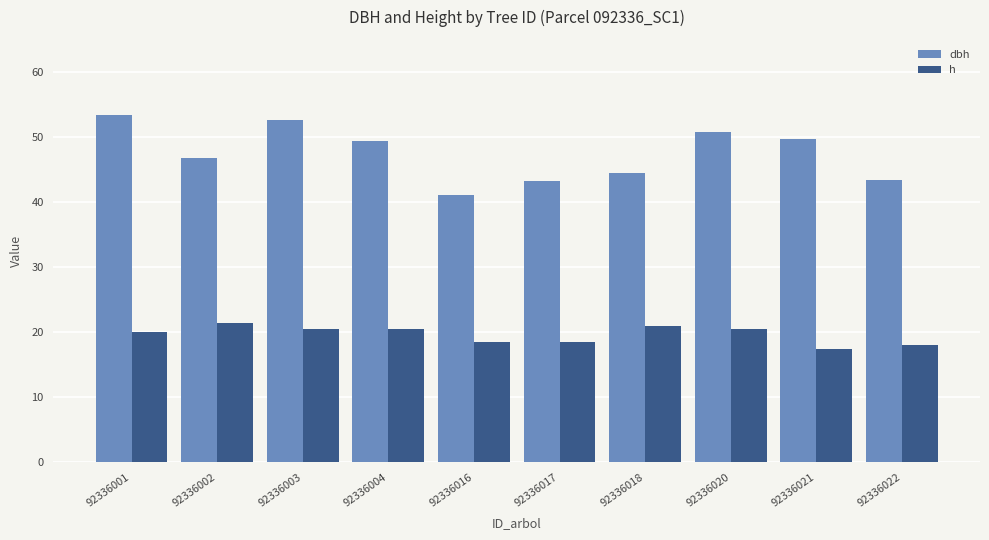

How many groups of bars are there?

10